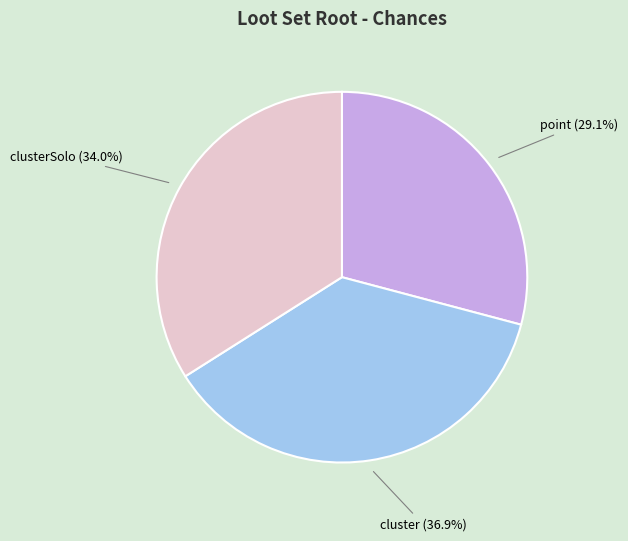

Is there a majority slice in this chart?

No